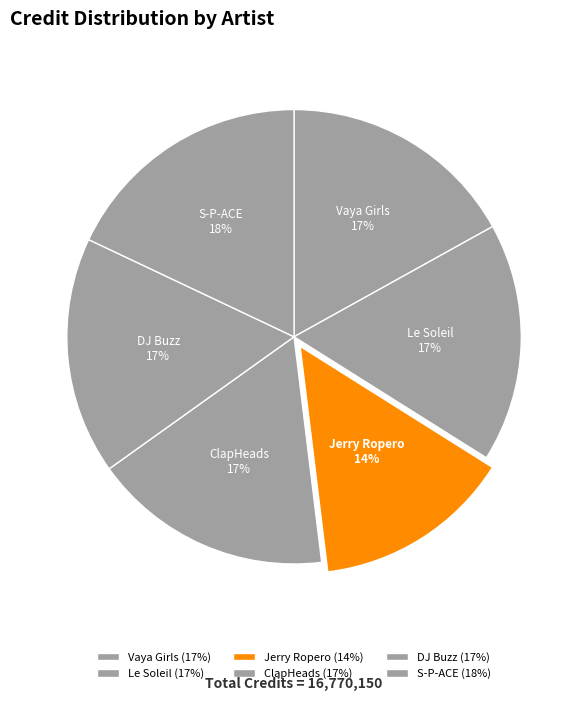

To the nearest percent, what portion does Le Soleil represent?

17%